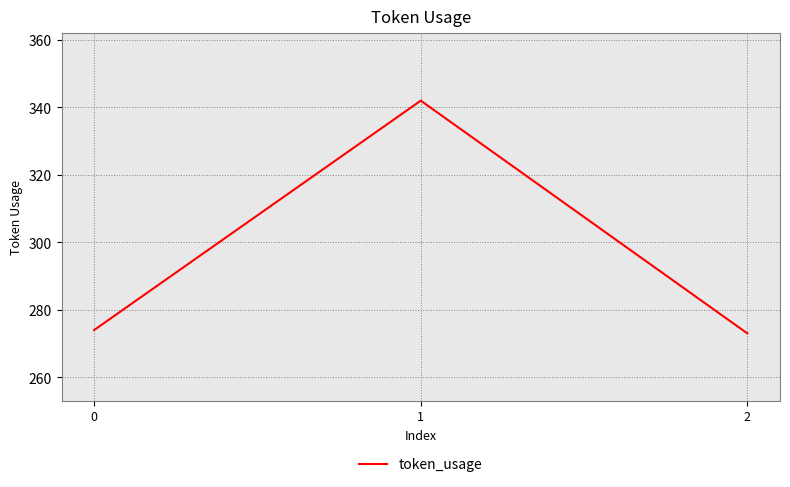

How many series are shown in this chart?

1